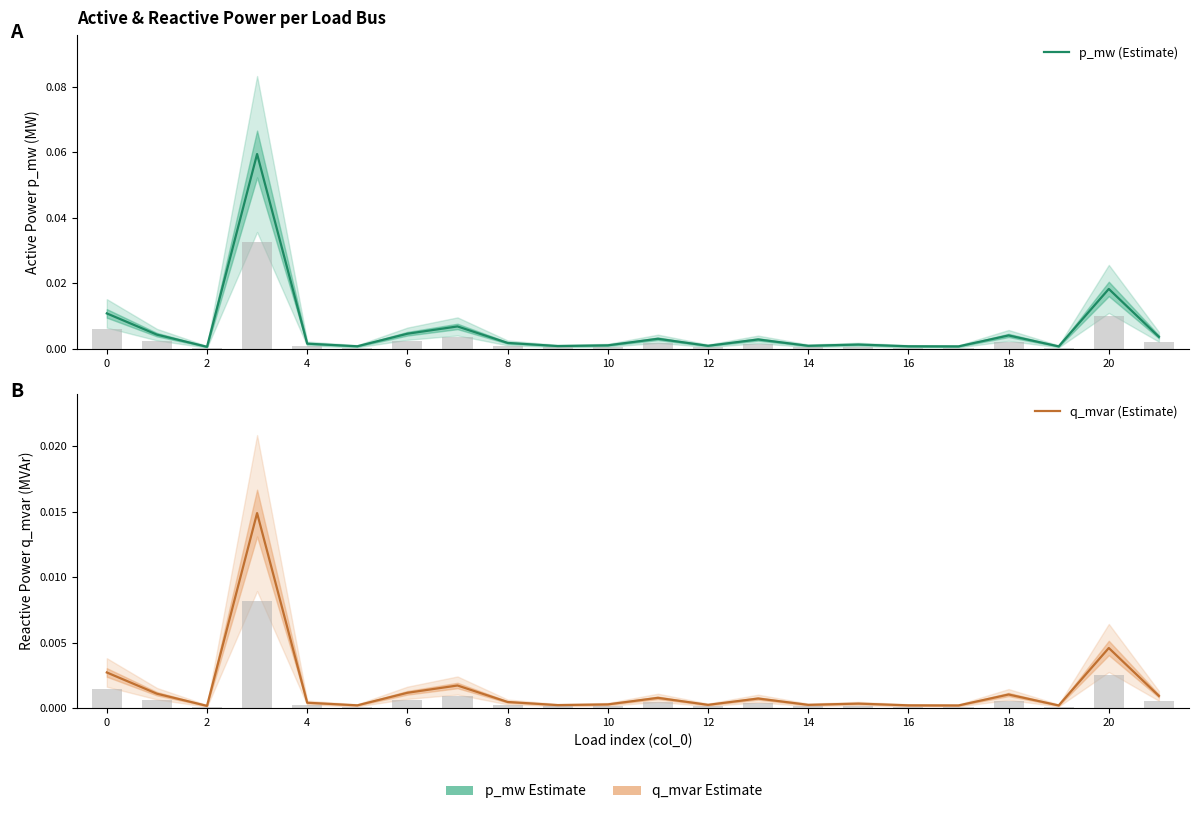

The value of q_mvar (Estimate) at 13 is 0.0. True or false?

False